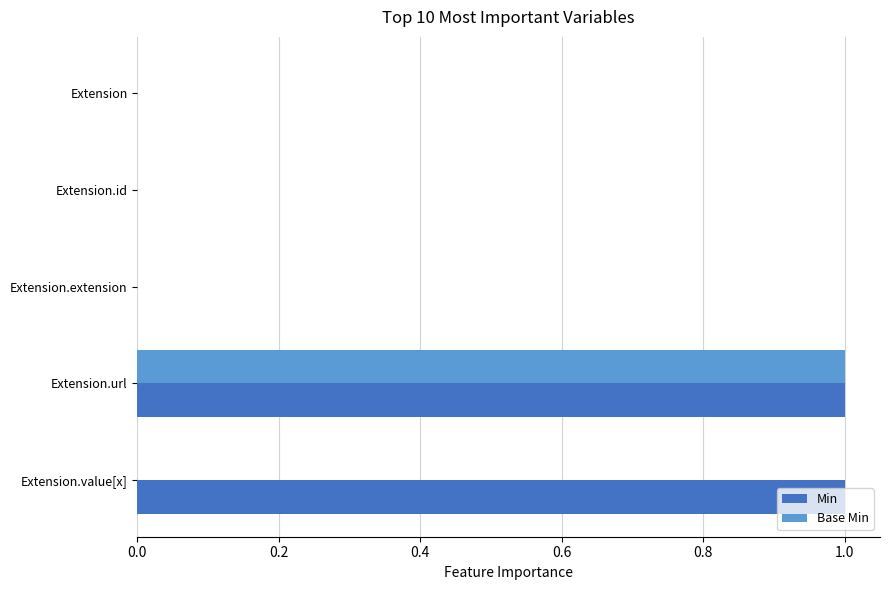

At which category is the sum across all series the highest?

Extension.url